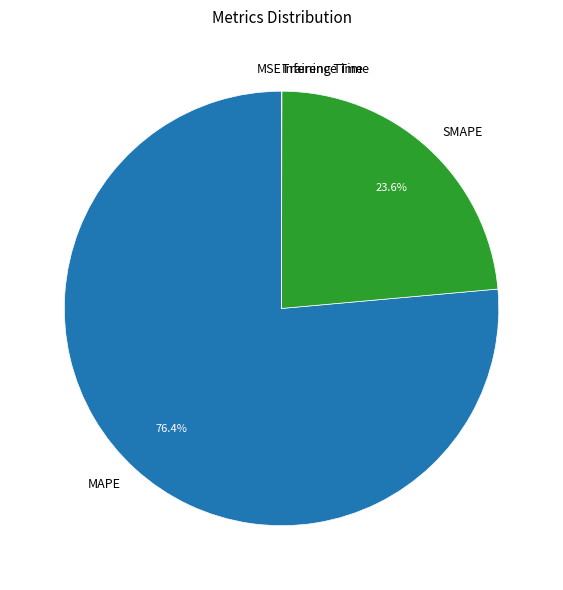

What percentage is NOT represented by MAPE?

23.6%